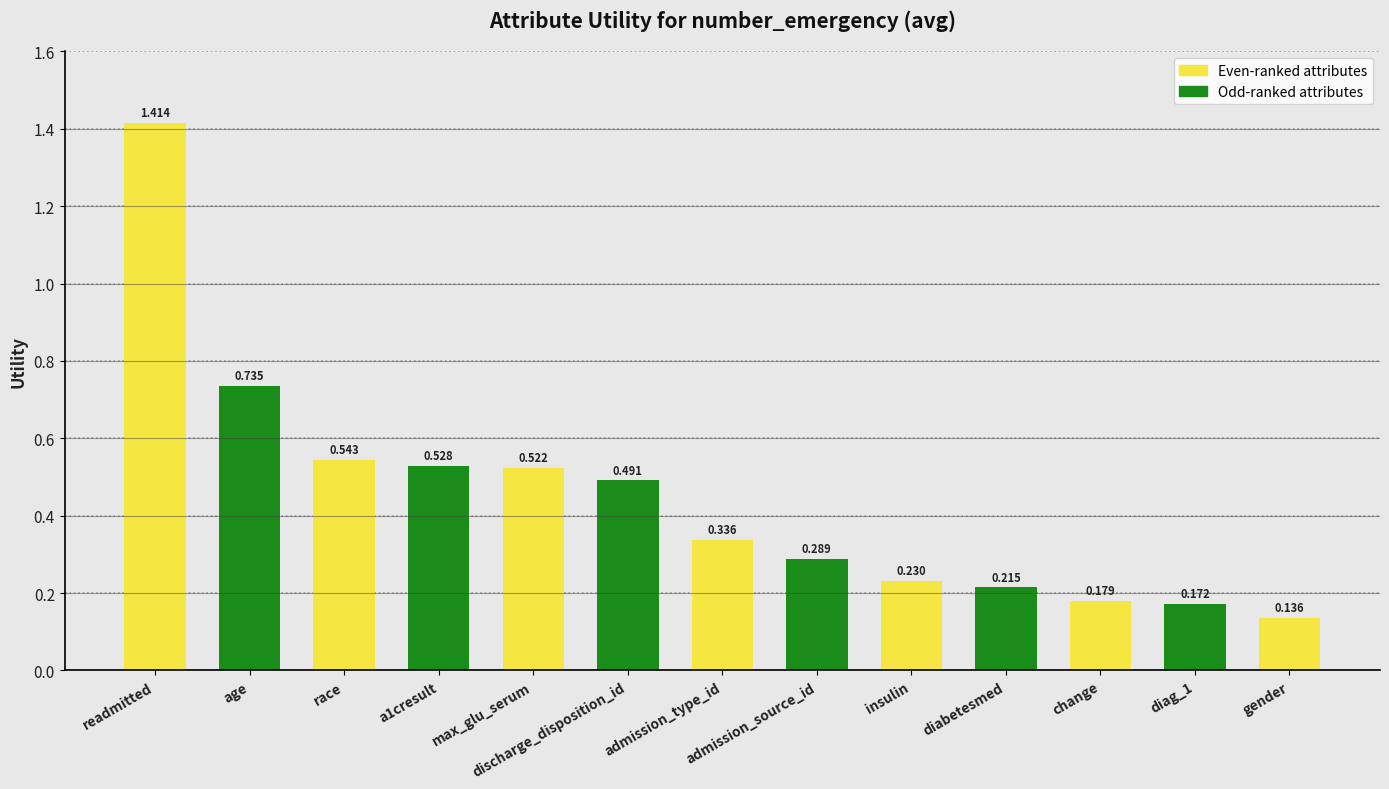

What is the change in value from discharge_disposition_id to change?

-0.3